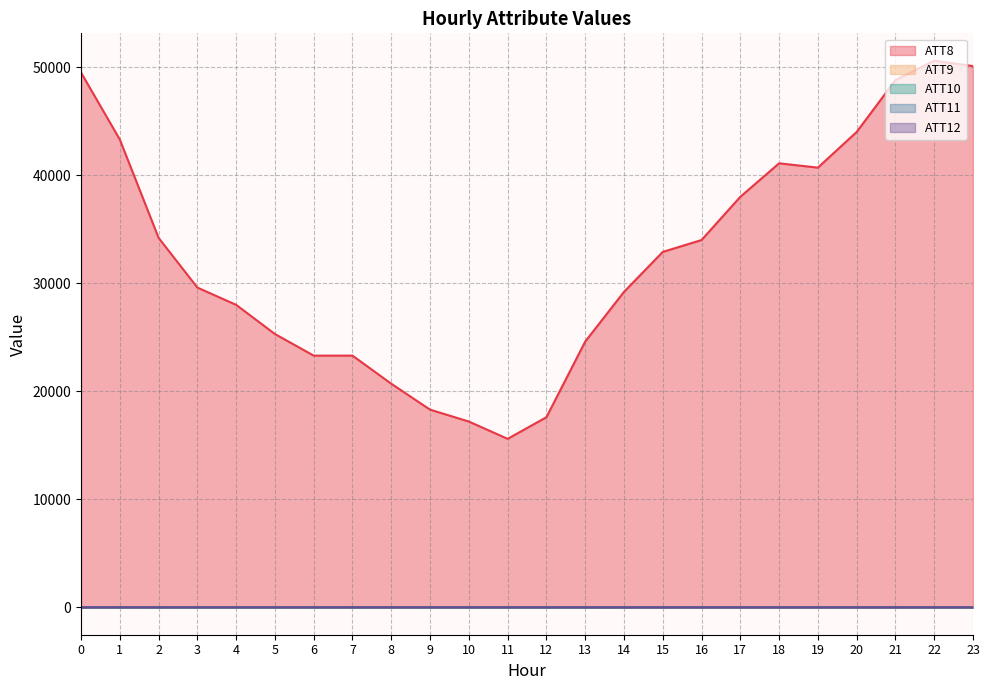

What is the total value across all series at 4?

28031.6